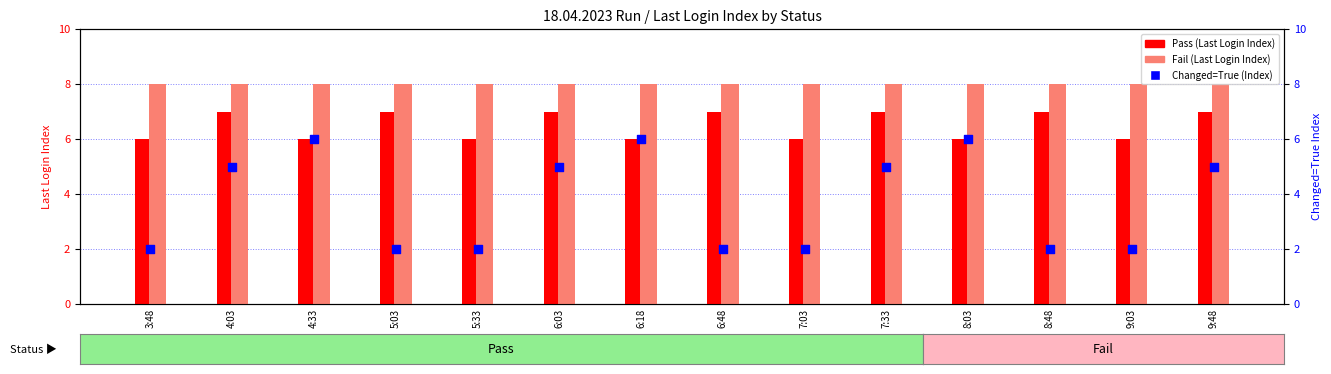

Which series has the widest spread of Y values?

Changed=True (Last Login Index)